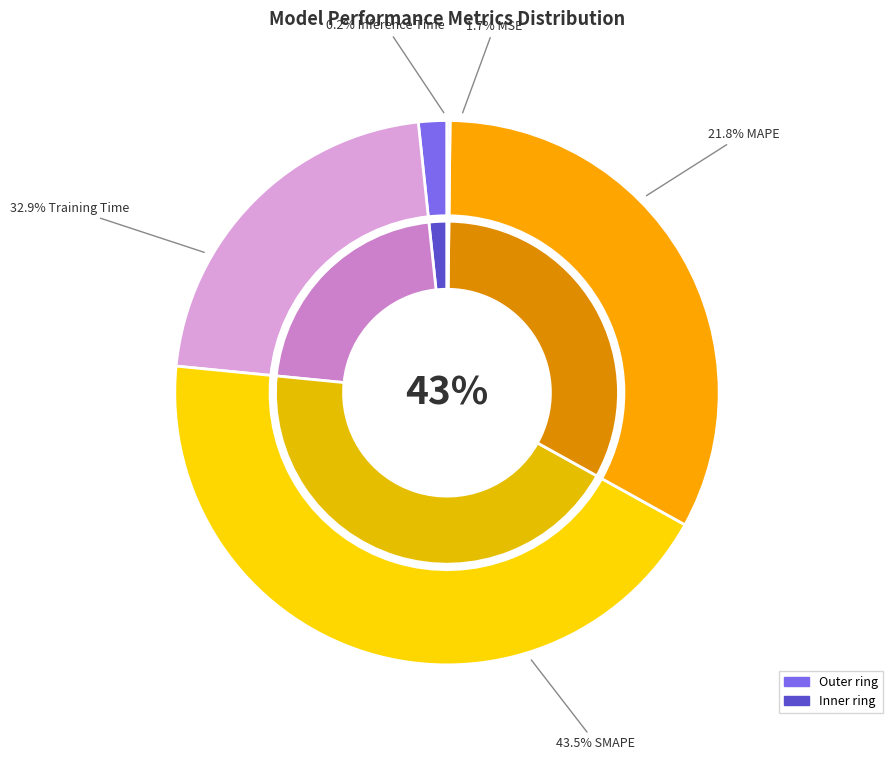

To the nearest percent, what portion does MSE represent?

2%